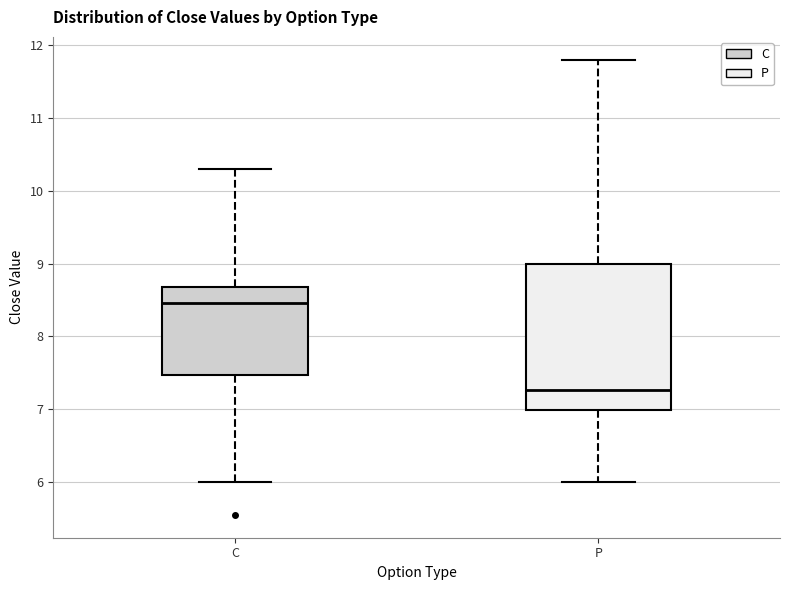

Reading left to right, read every box against the y-axis: the position of its median line, the range the box covers, and the ends of its whiskers. The values are not printed on the chart, so give them approximately, as read against the axis.

C: median 8.5, box 7.5 to 8.7, whiskers 6.0 to 10.3
P: median 7.3, box 7.0 to 9.0, whiskers 6.0 to 11.8